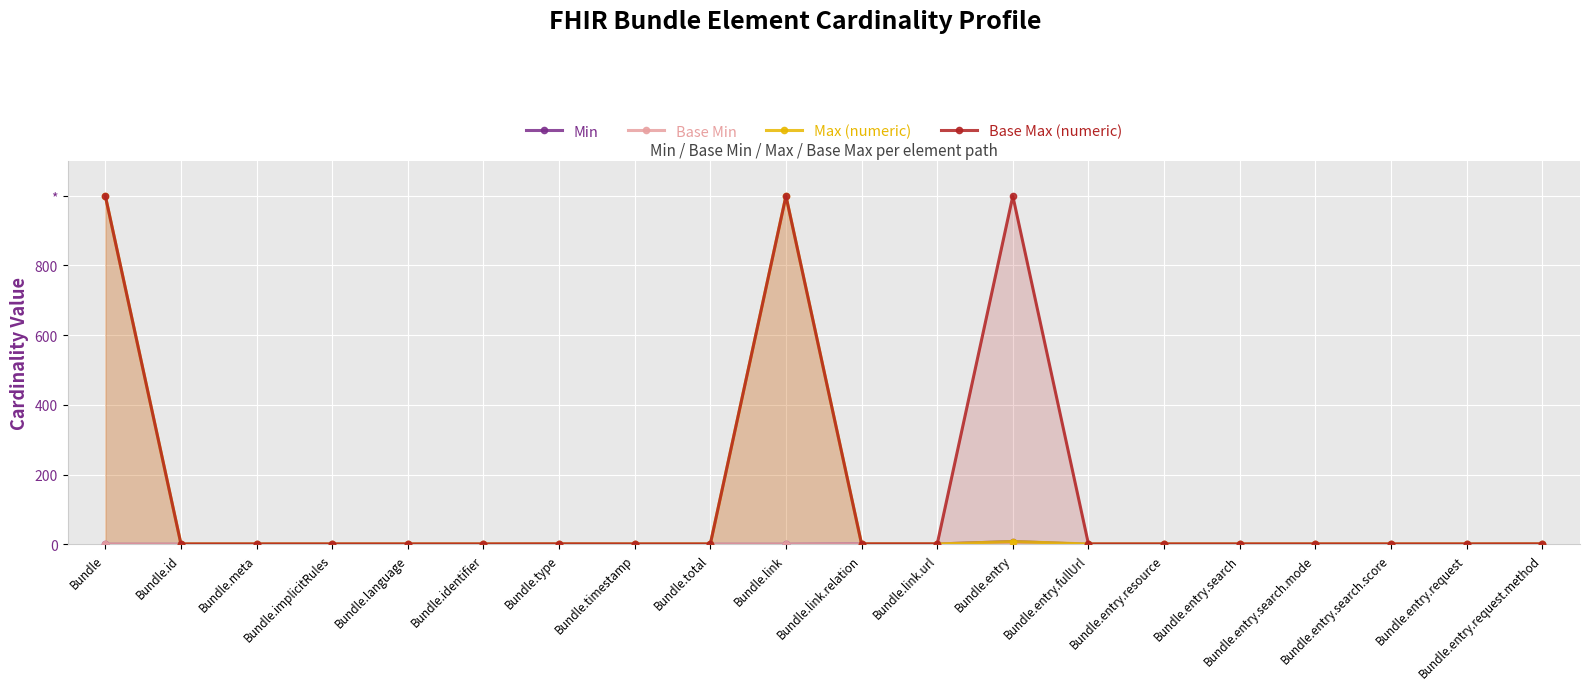

Reading right to left, transcribe all the data shown in this chart.

Min: 1	0	0	0	0	0	0	8	1	1	0	0	0	1	0	0	0	0	0	0
Base Min: 1	0	0	0	0	0	0	0	1	1	0	0	0	1	0	0	0	0	0	0
Max (numeric): 1	1	1	1	1	1	1	8	1	1	999	1	1	1	1	1	1	1	1	999
Base Max (numeric): 1	1	1	1	1	1	1	999	1	1	999	1	1	1	1	1	1	1	1	999